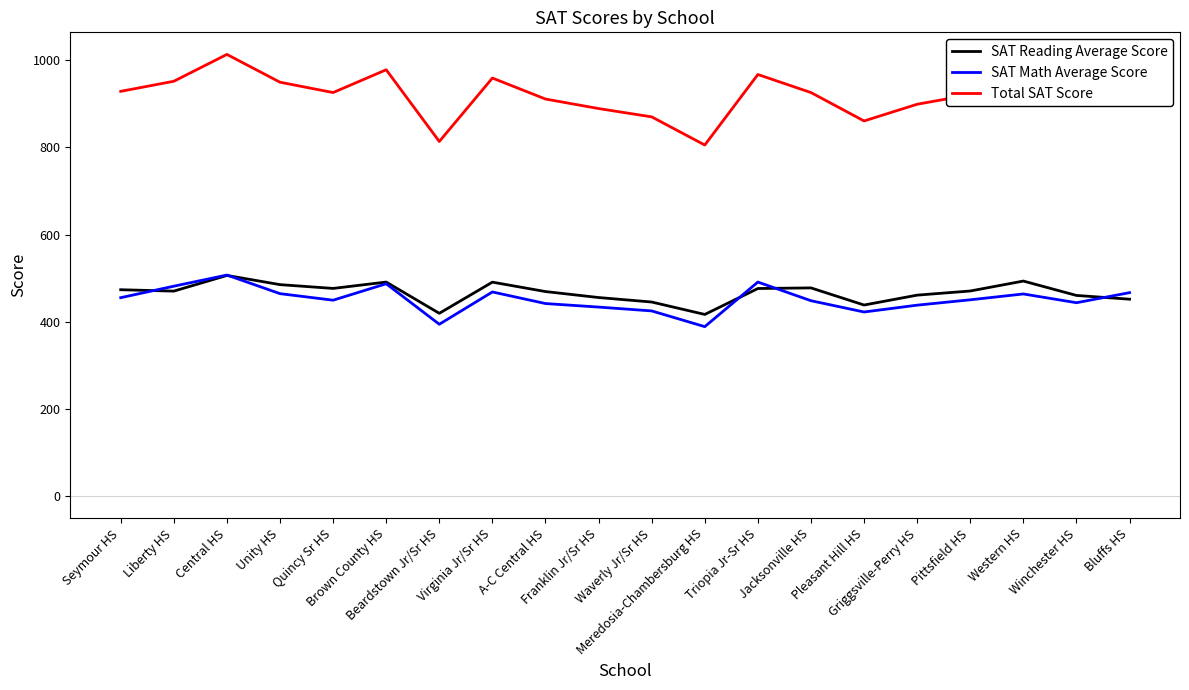

Is the value of SAT Reading Average Score at Triopia Jr-Sr HS greater than the value of SAT Math Average Score at Seymour HS?

Yes